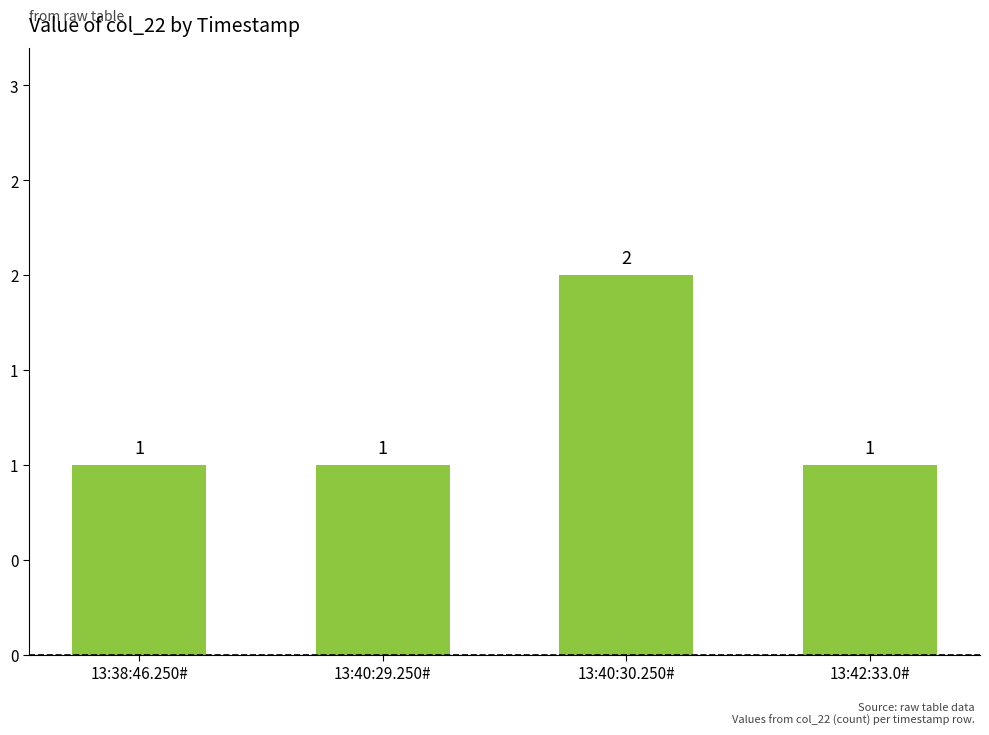

List the labels in order of value, smallest first.

13:38:46.250#, 13:40:29.250#, 13:42:33.0#, 13:40:30.250#